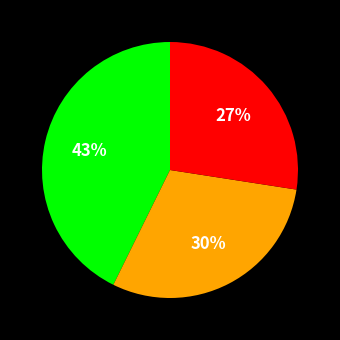

To the nearest percent, what is the average slice percentage?

33%